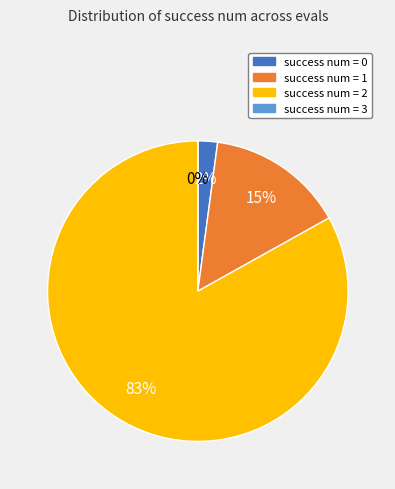

Which slice is the smallest?

3